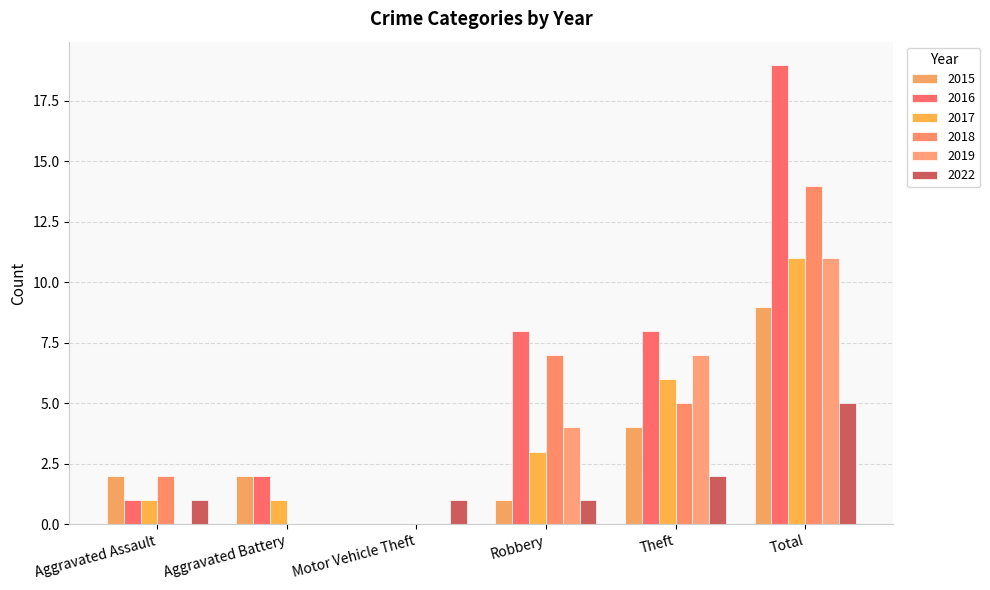

Which series has the largest total across all categories?

2016